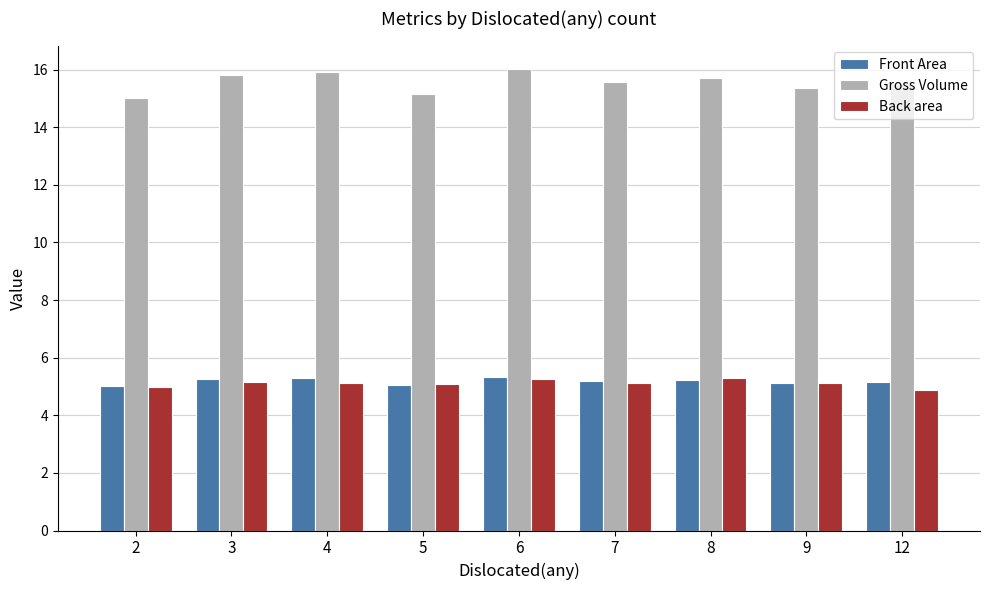

How many groups of bars are there?

9